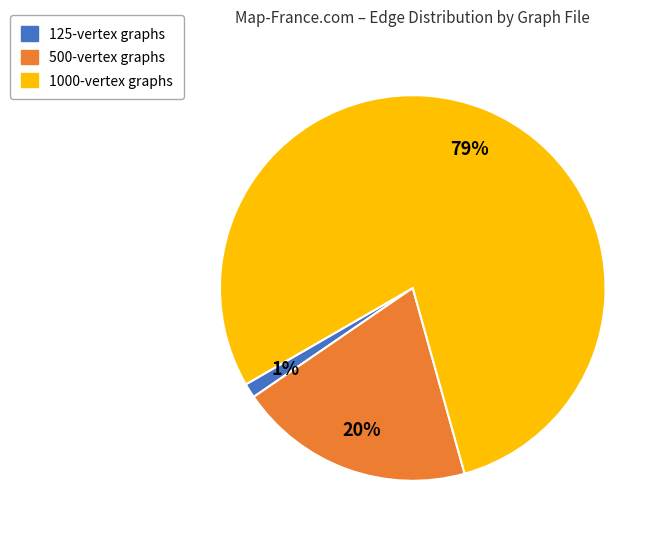

Does any single category account for the majority?

Yes